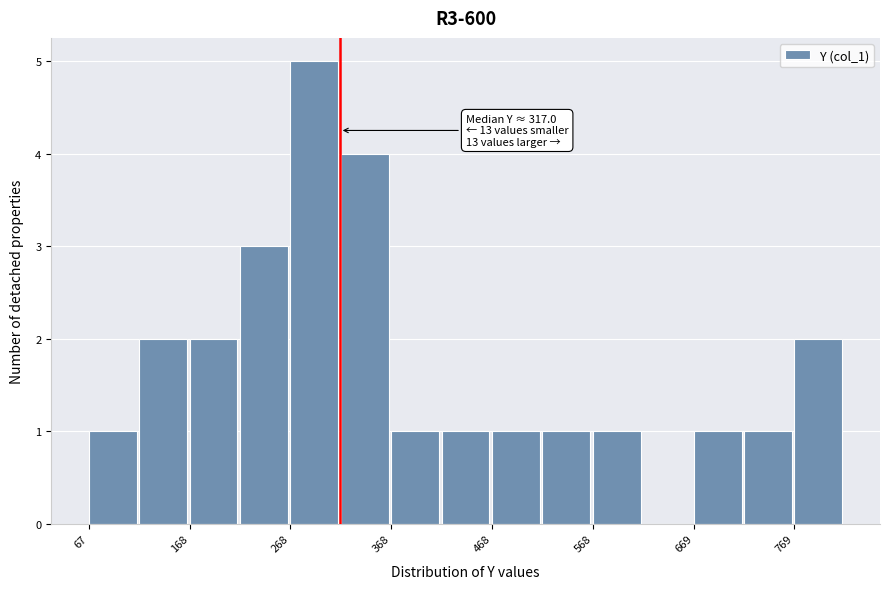

Read against the x-axis, roughly where is the centre of the tallest bar?

300